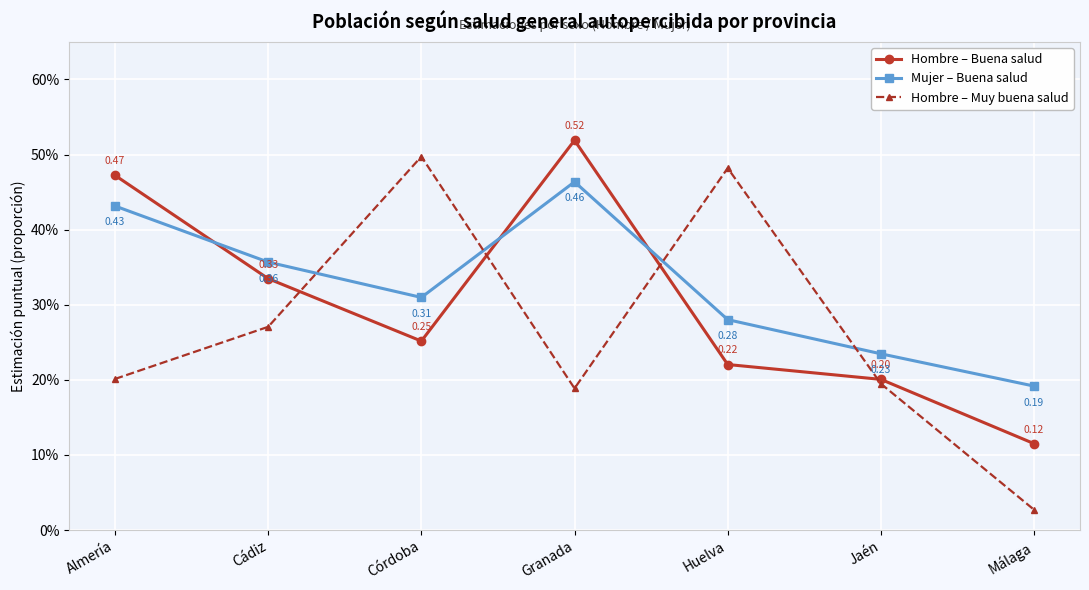

What is the difference between the maximum and second lowest values in the Hombre – Muy buena salud series?

0.3